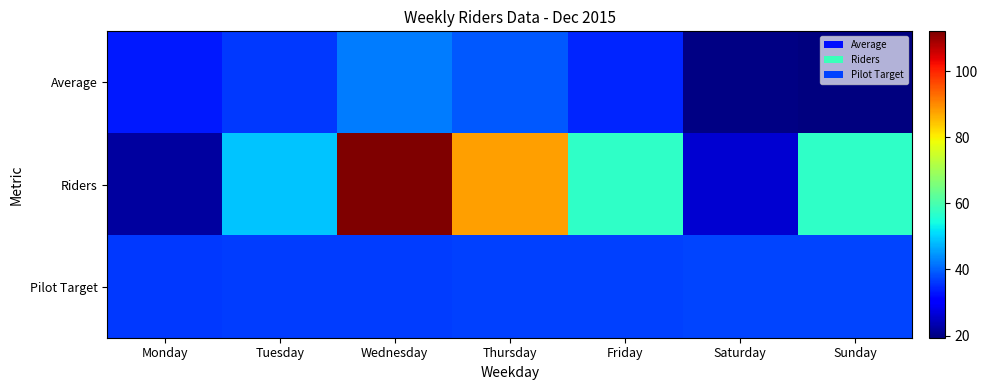

Reading left to right, transcribe all the data shown in this chart.

Average: Monday=33.1	Tuesday=36.1	Wednesday=42.2	Thursday=39.2	Friday=34.4	Saturday=20.1	Sunday=19.4
Riders: Monday=22.0	Tuesday=49.0	Wednesday=112.0	Thursday=88.0	Friday=57.0	Saturday=26.0	Sunday=57.0
Pilot Target: Monday=36.4	Tuesday=36.5	Wednesday=36.7	Thursday=36.8	Friday=37.0	Saturday=37.2	Sunday=37.3